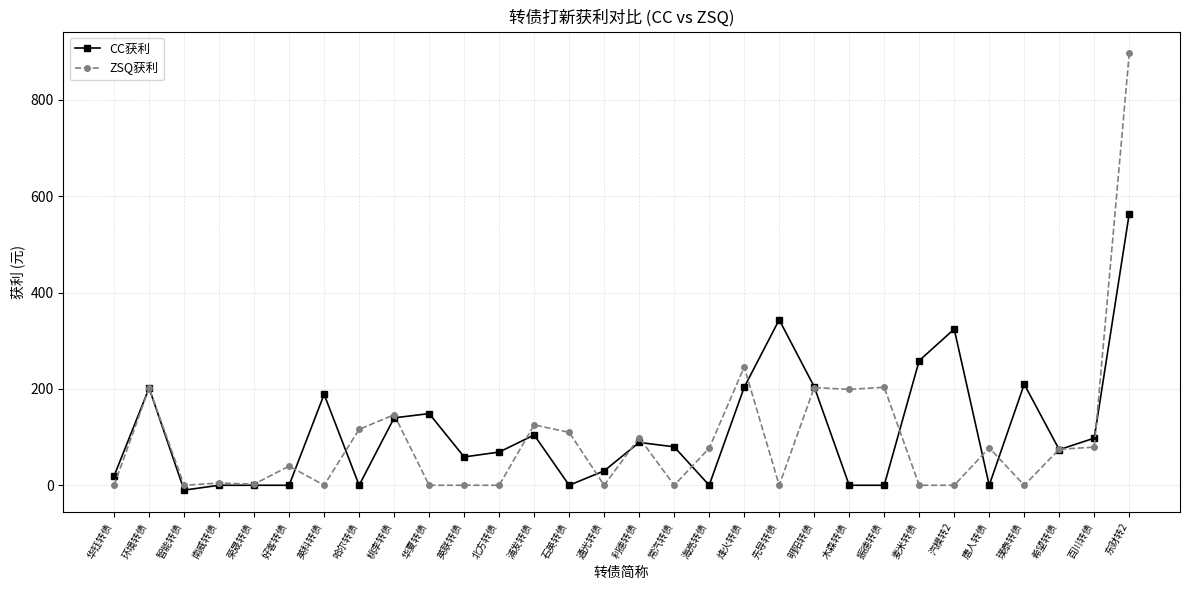

The ZSQ获利 series shows 0.0 at 北方转债. True or false?

True